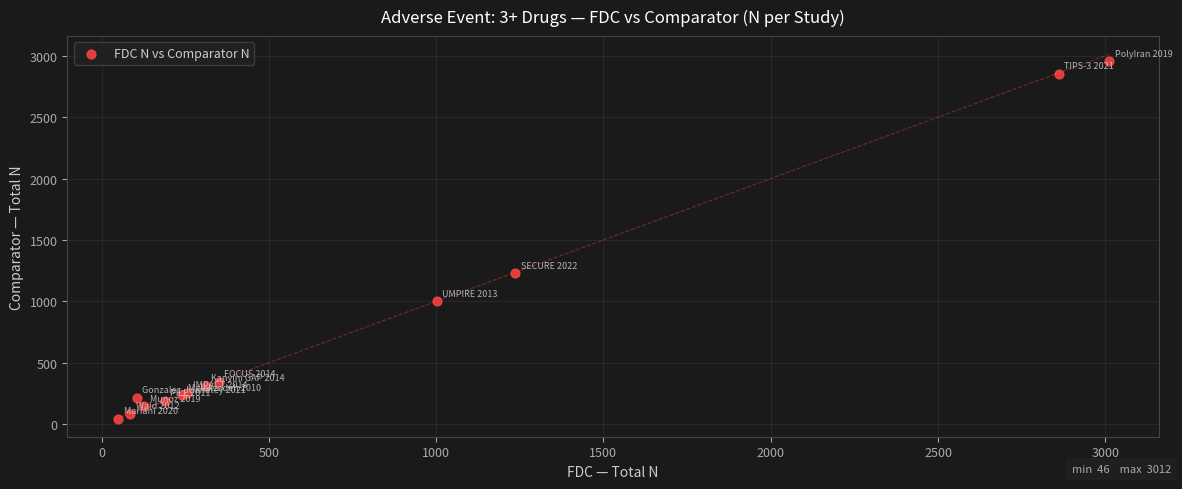

What Y value in the scatter plot is closest to 1500?

1229